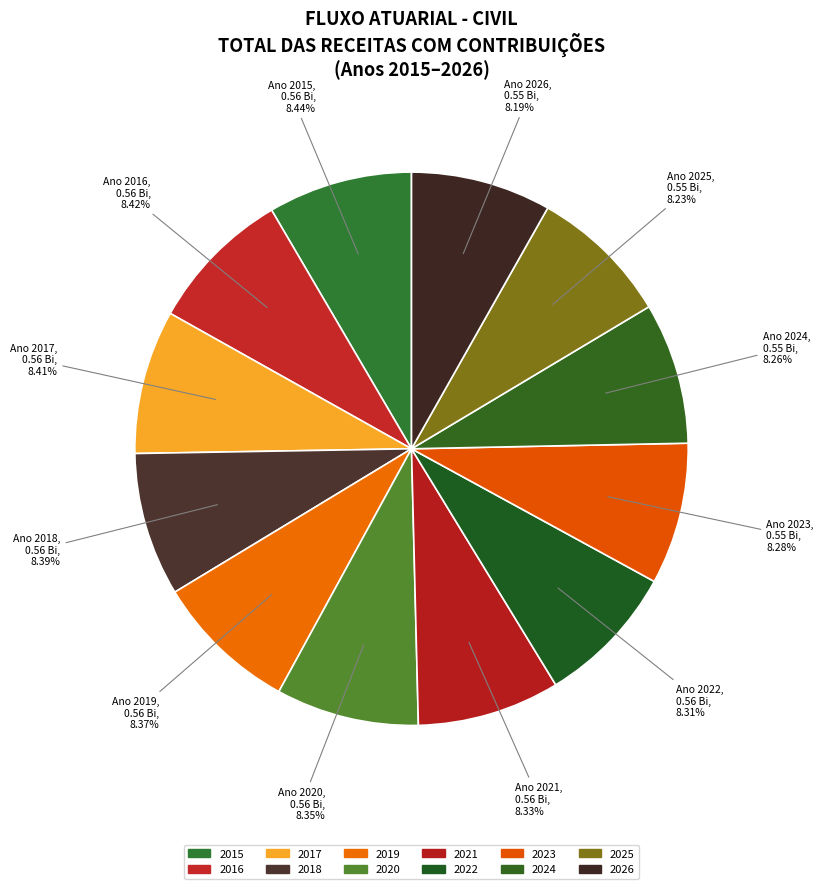

How many segments does this pie chart have?

12